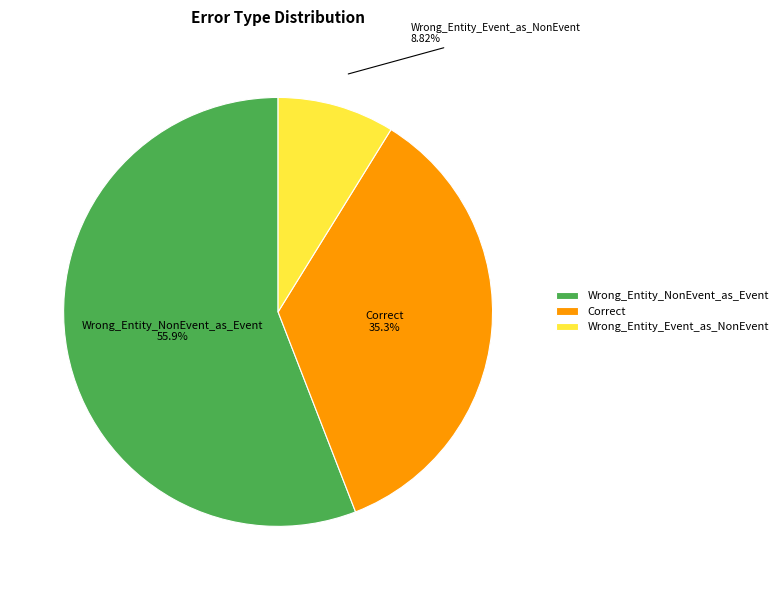

To the nearest percent, what is the difference between the largest and smallest slice percentages?

47%